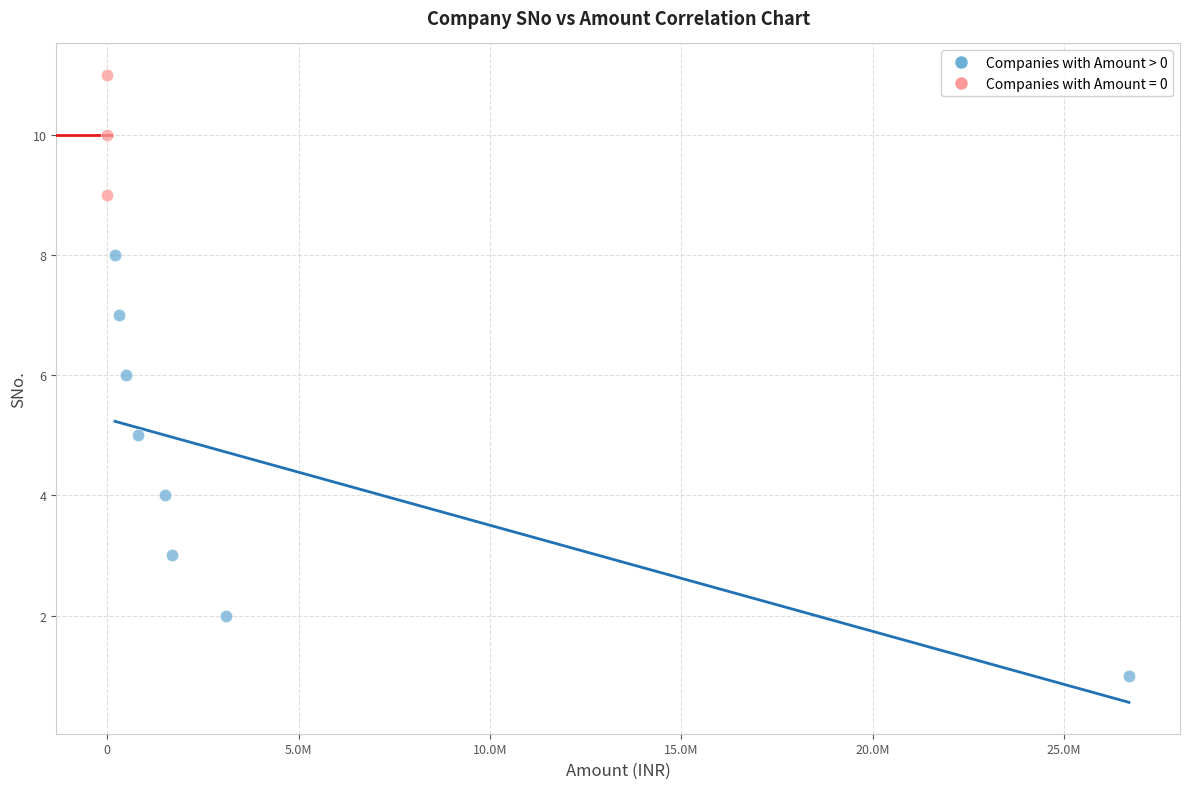

Which series reaches the maximum Y coordinate?

Companies with Amount = 0